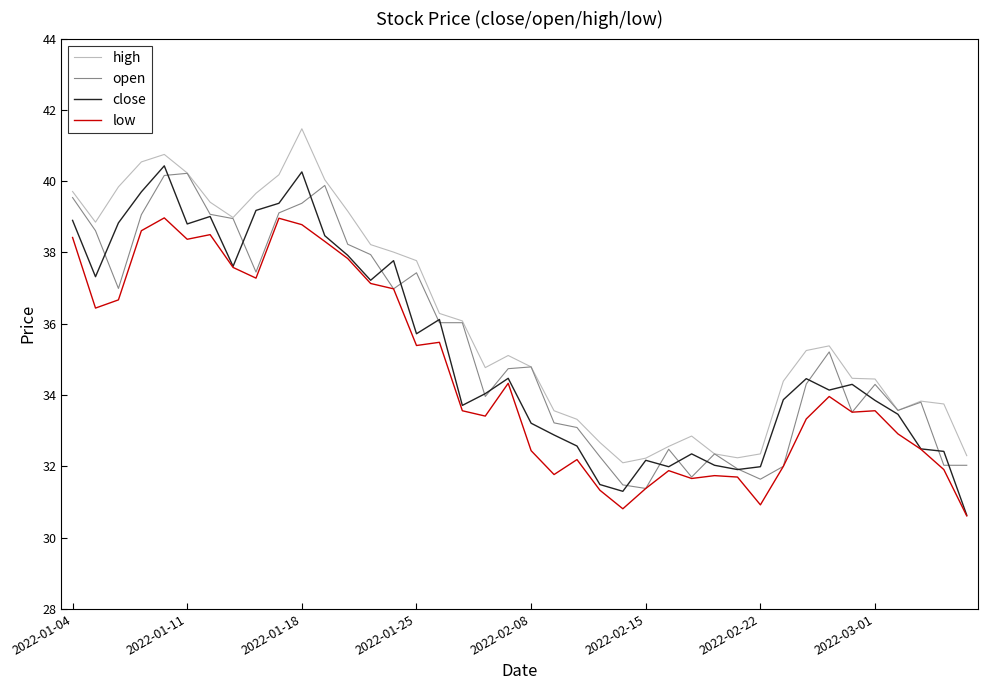

What is the minimum value shown in the chart?

30.6